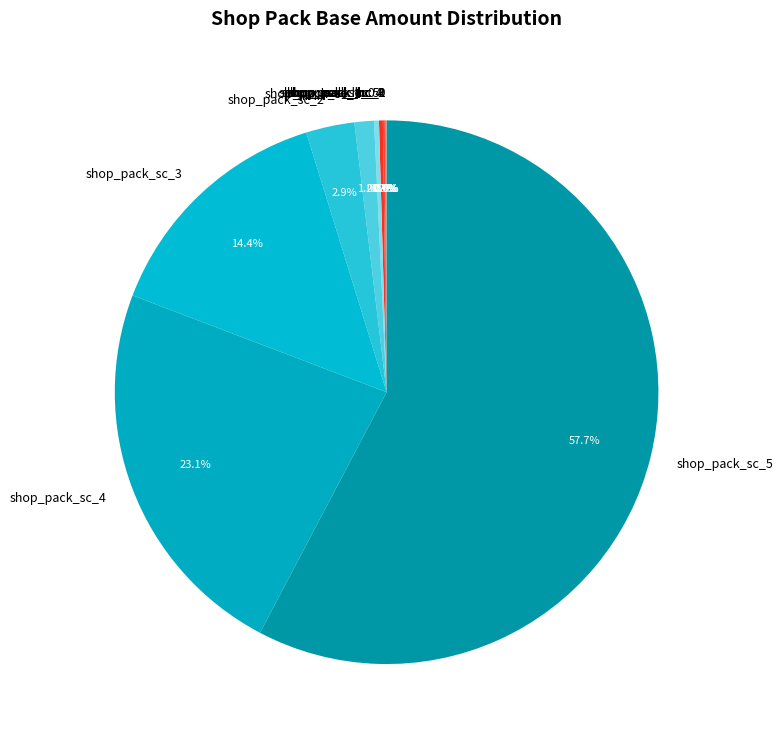

Which slice is the largest?

shop_pack_sc_5